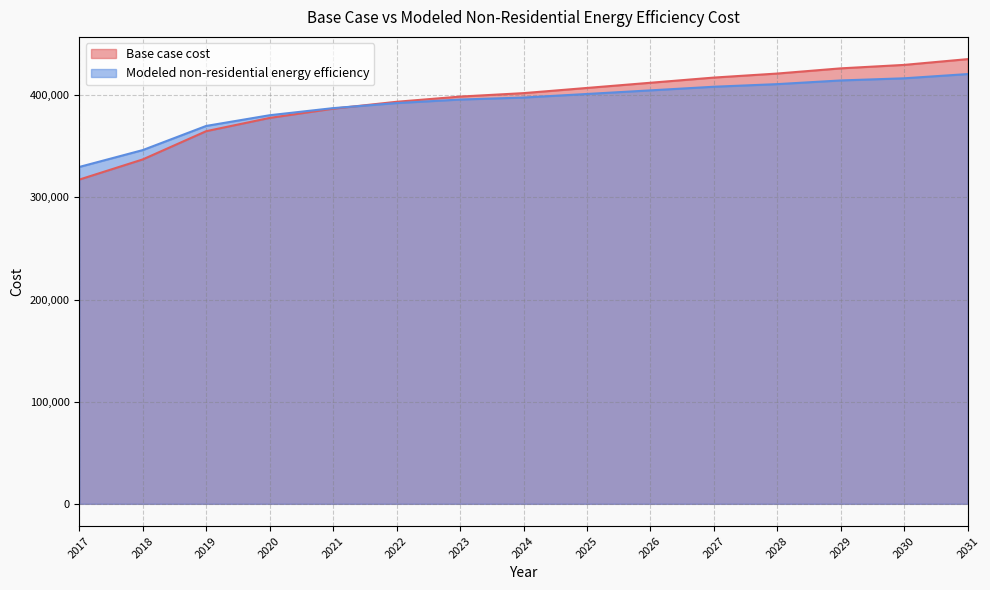

How many data points does each series have?

15